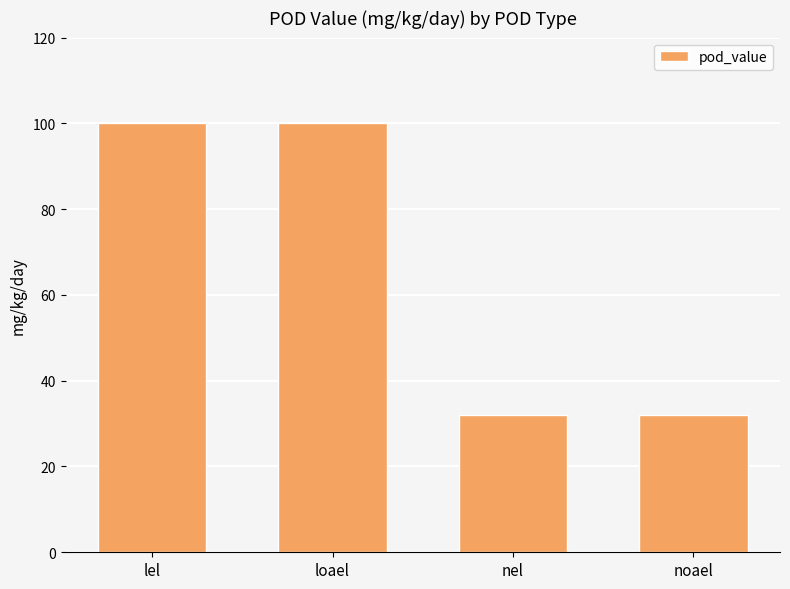

What is the value of the 3rd bar from the left?

32